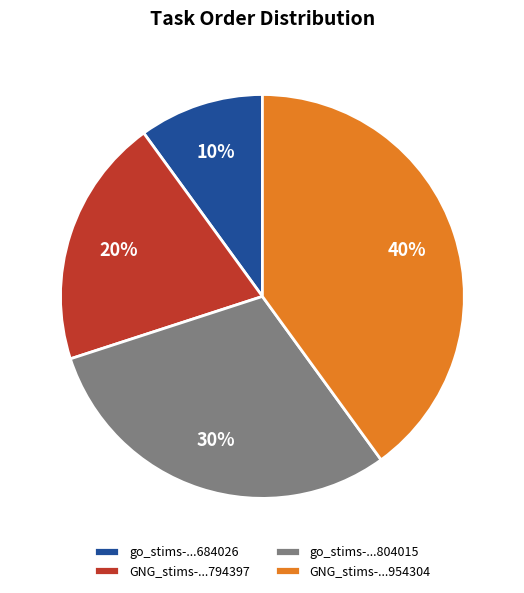

What percentage is the GNG_stims-...794397 slice, to the nearest percent?

20%